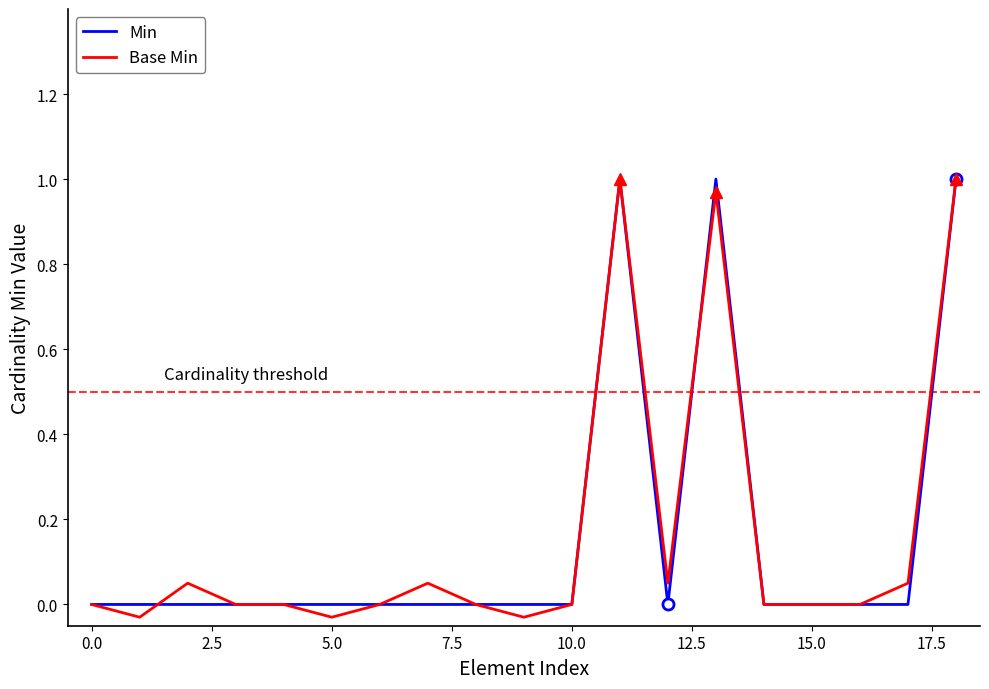

Which series has the largest total across all categories?

Base Min